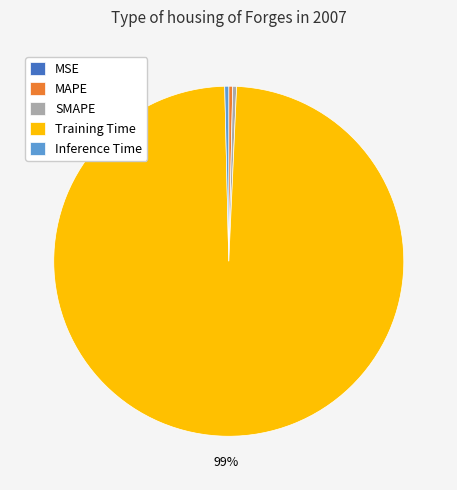

Is it true that Training Time is 91% of the pie?

False